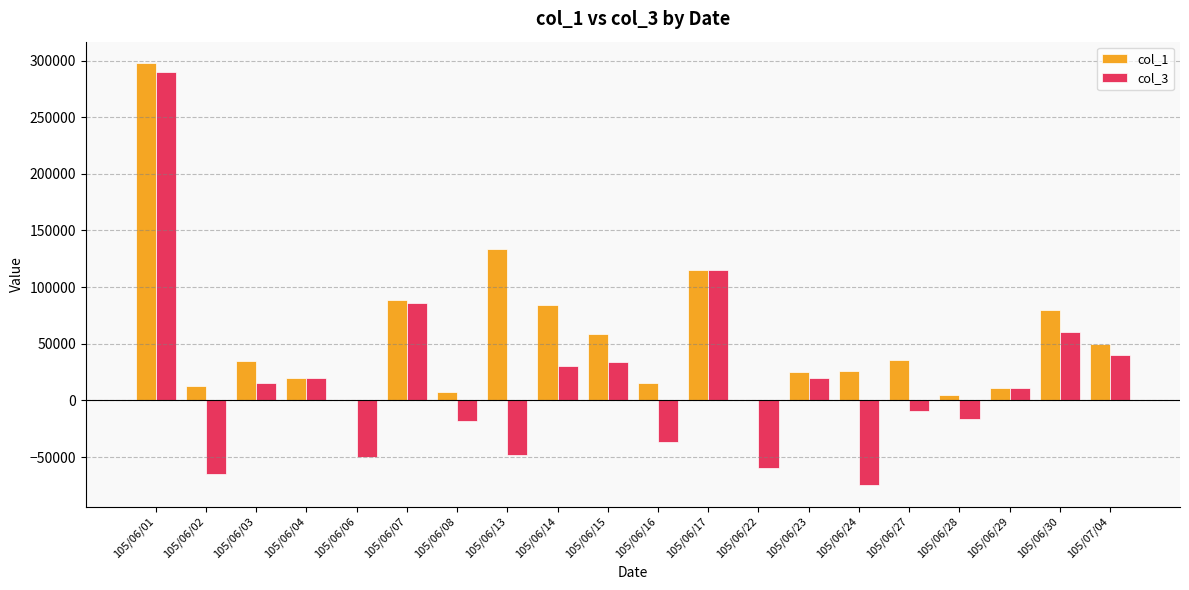

Is the value of col_1 at 105/06/27 greater than the value of col_3 at 105/06/16?

Yes